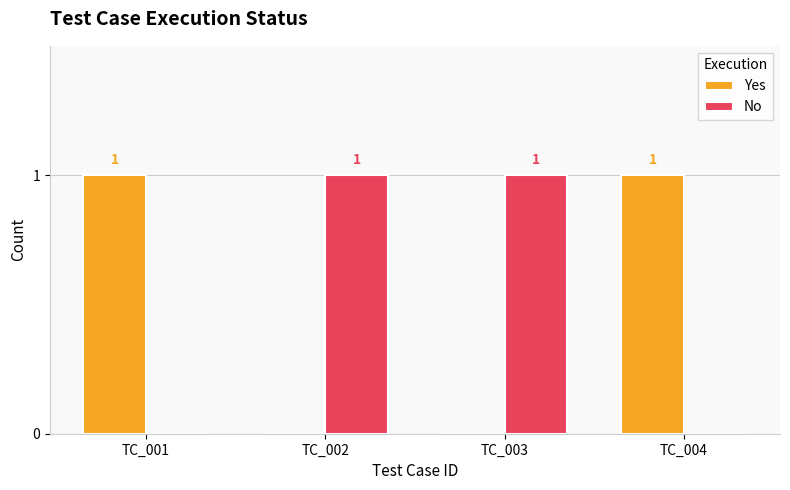

How many categories are shown in the chart?

4